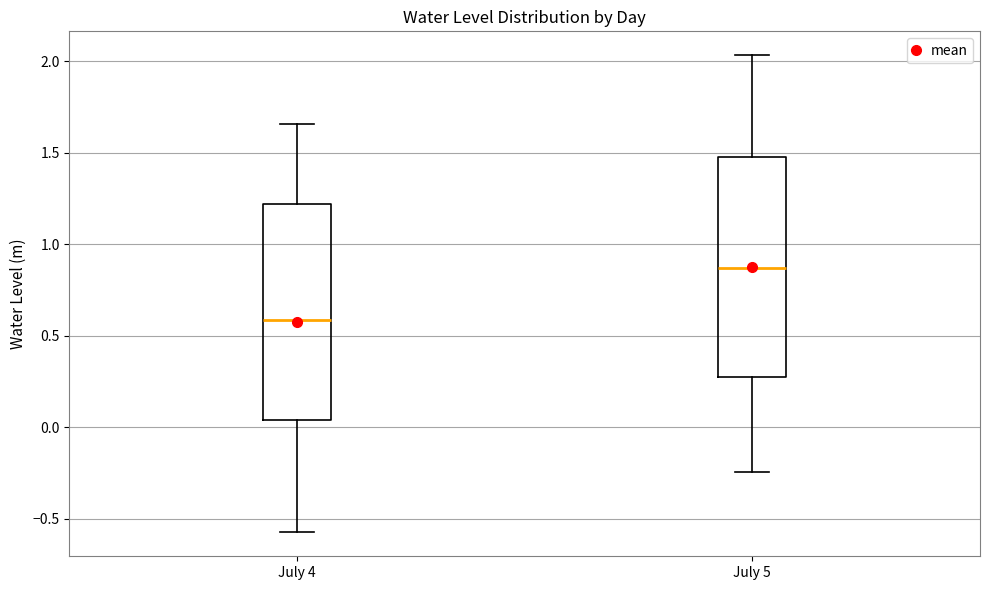

Reading left to right, read every box against the y-axis: the position of its median line, the range the box covers, and the ends of its whiskers. The values are not printed on the chart, so give them approximately, as read against the axis.

July 4: median 0.60, box 0.05 to 1.20, whiskers -0.55 to 1.65
July 5: median 0.85, box 0.30 to 1.50, whiskers -0.25 to 2.05